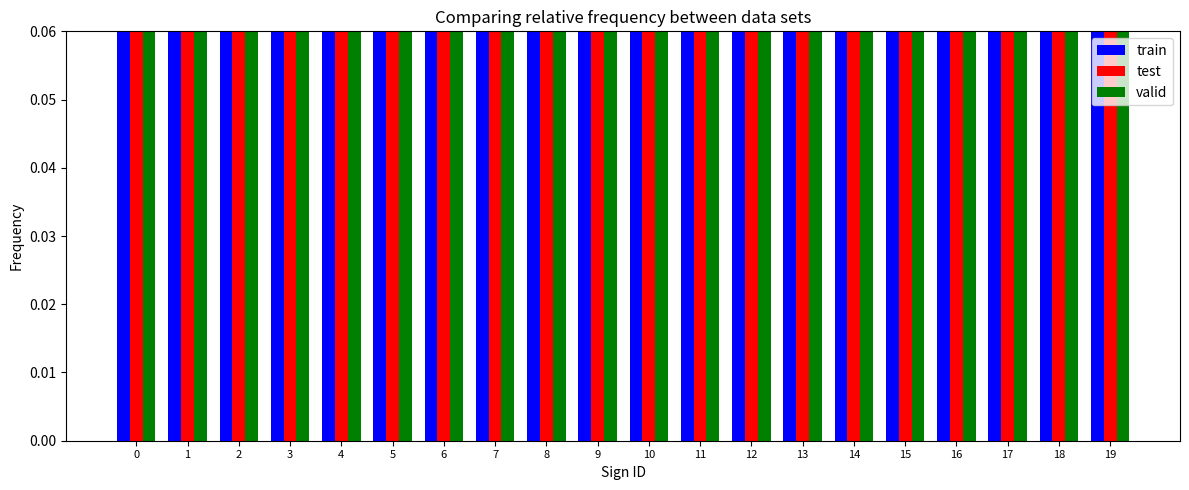

Reading right to left, extract all data points from this chart.

train: 0.2	0.3	0.2	0.2	0.2	0.2	0.1	0.2	0.2	0.2	0.1	0.2	0.1	0.2	0.2	0.2	0.1	0.2	0.1	0.2
test: 0.5	0.4	0.5	0.4	0.4	0.4	0.5	0.4	0.5	0.5	0.4	0.4	0.5	0.4	0.4	0.4	0.5	0.4	0.4	0.4
valid: 0.3	0.3	0.4	0.4	0.4	0.4	0.4	0.4	0.4	0.4	0.5	0.4	0.4	0.4	0.4	0.4	0.4	0.3	0.5	0.4